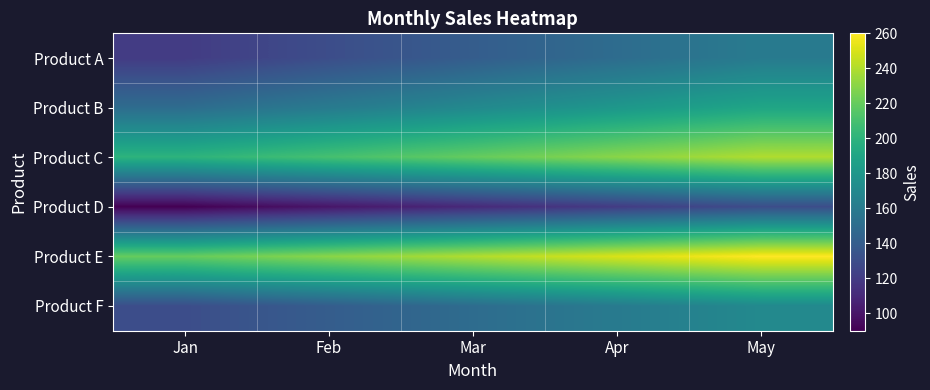

What is the greatest value displayed?

260